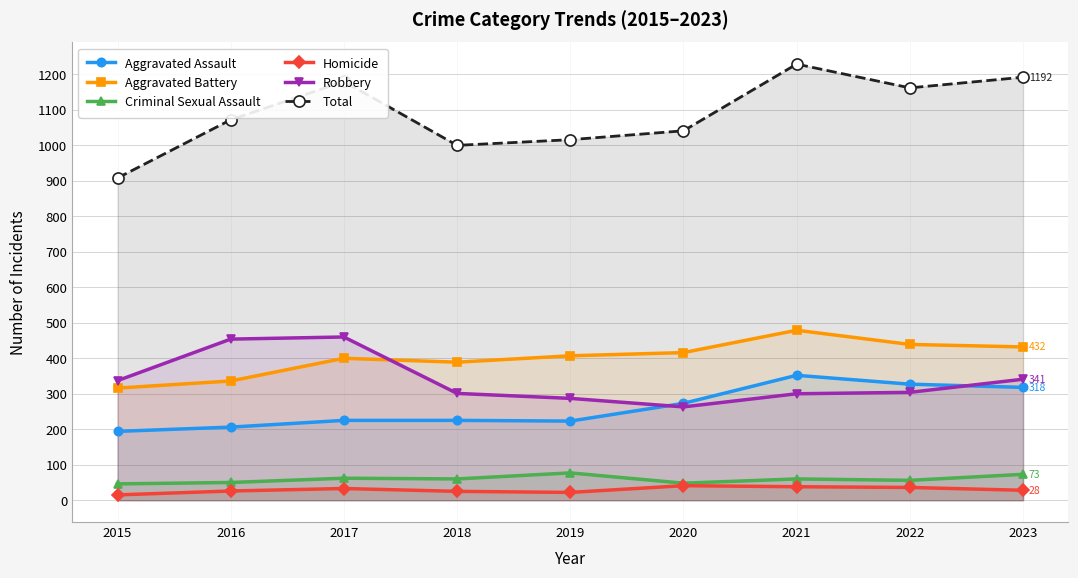

What is the smallest value displayed?

15